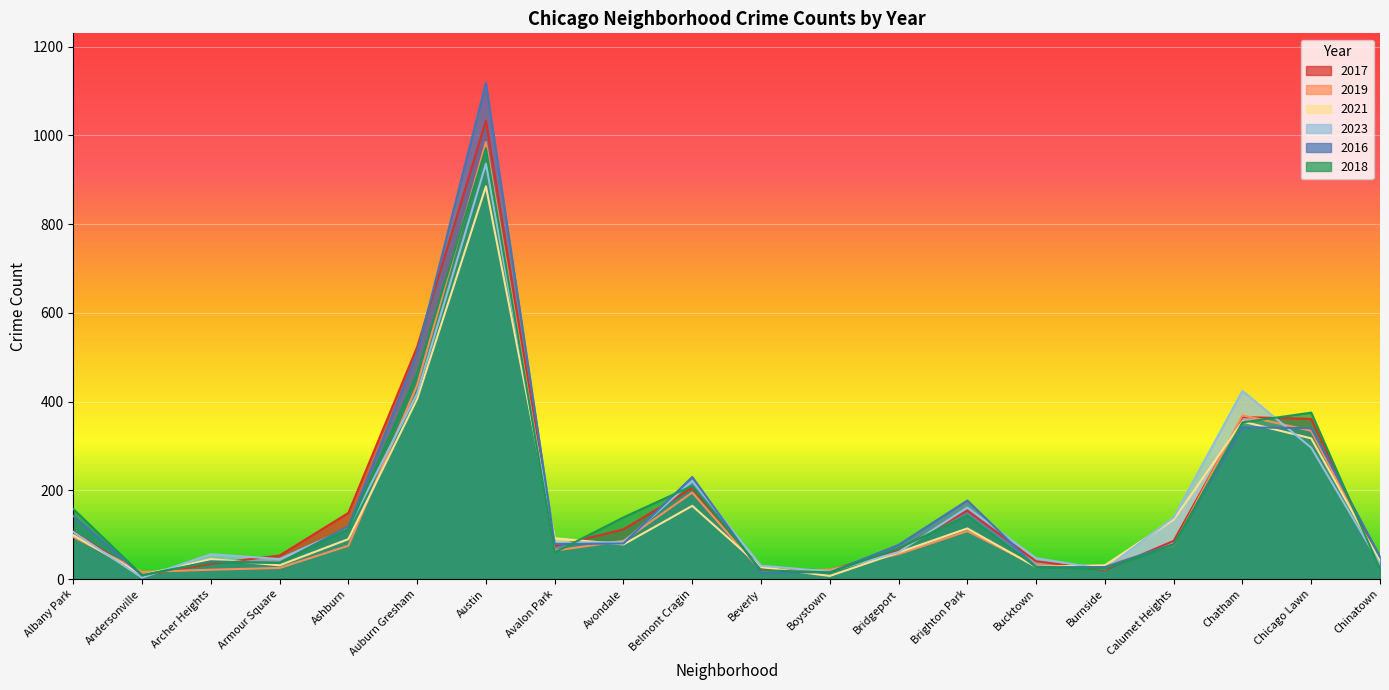

At which category does 2017 reach its first local valley?

Andersonville